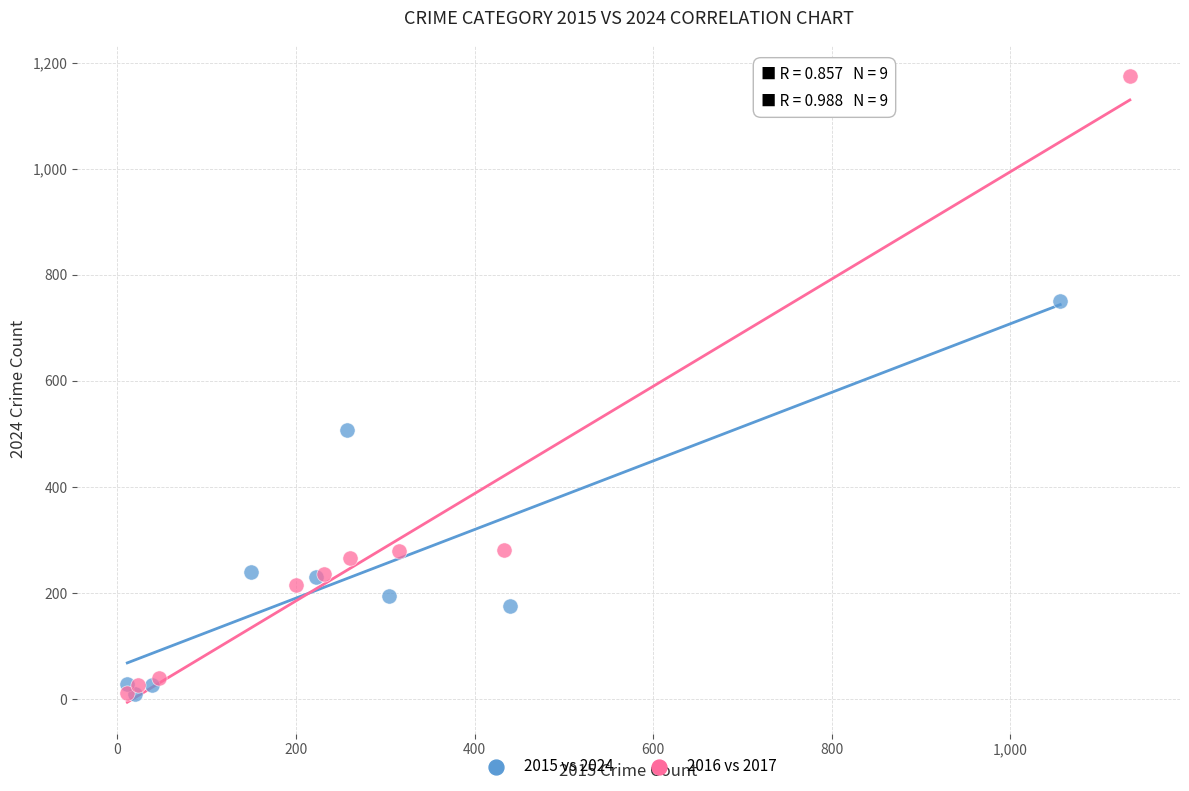

Which series contains the highest Y value?

2016 vs 2017